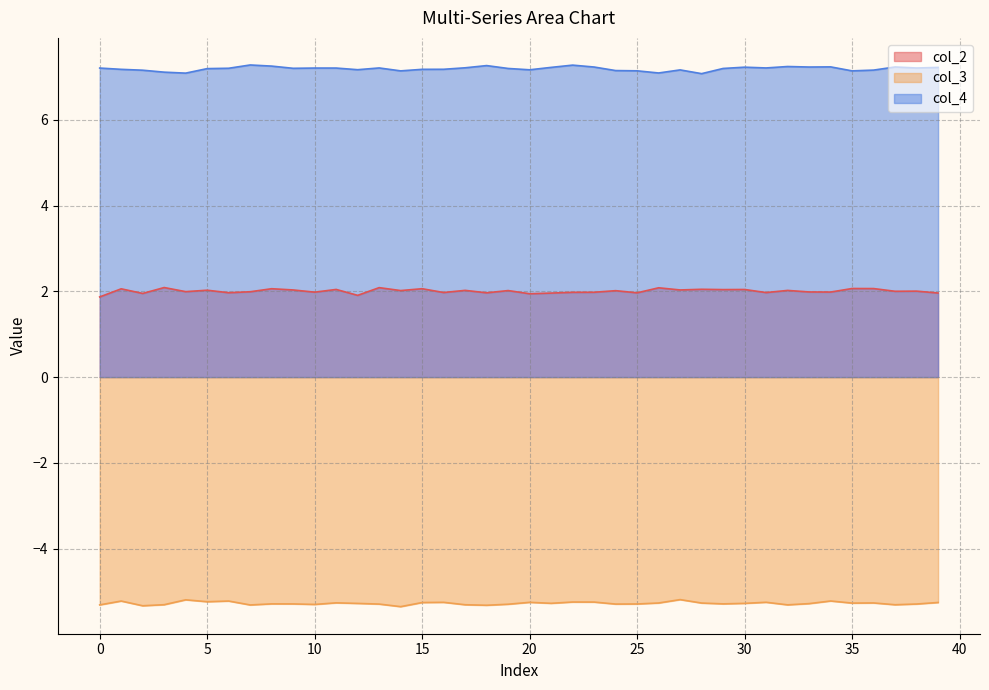

True or false: col_3 and col_2 cross at least once.

False